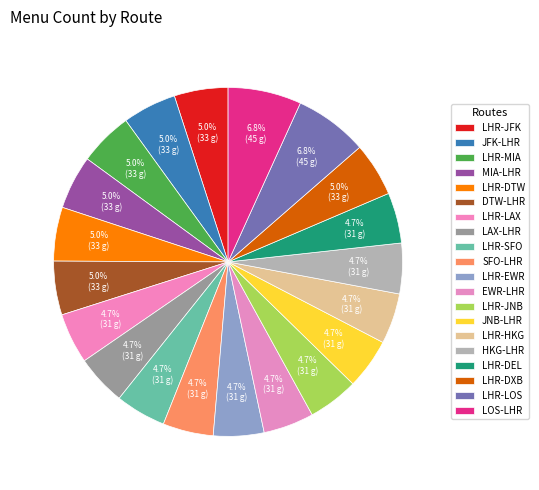

Combined, do JNB-LHR and LHR-SFO account for over 50%?

No